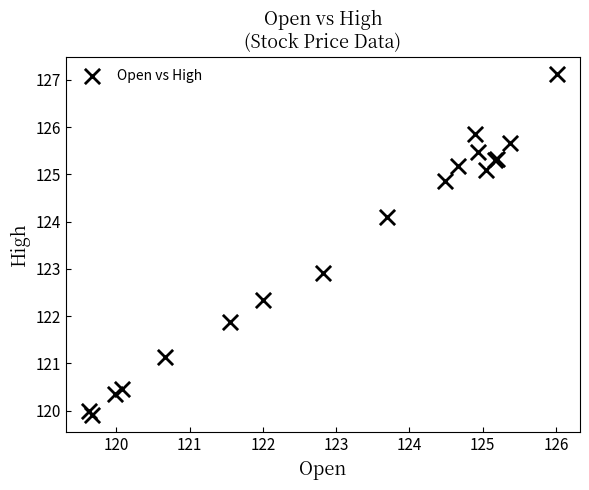

What Y value in the scatter plot is closest to 123?

122.9